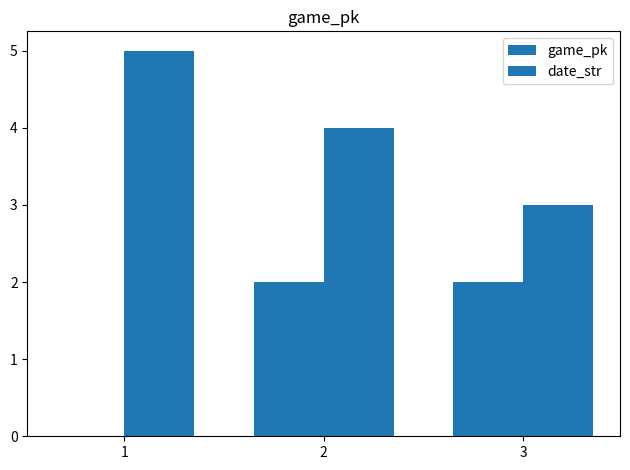

Which series has the largest total across all categories?

date_str